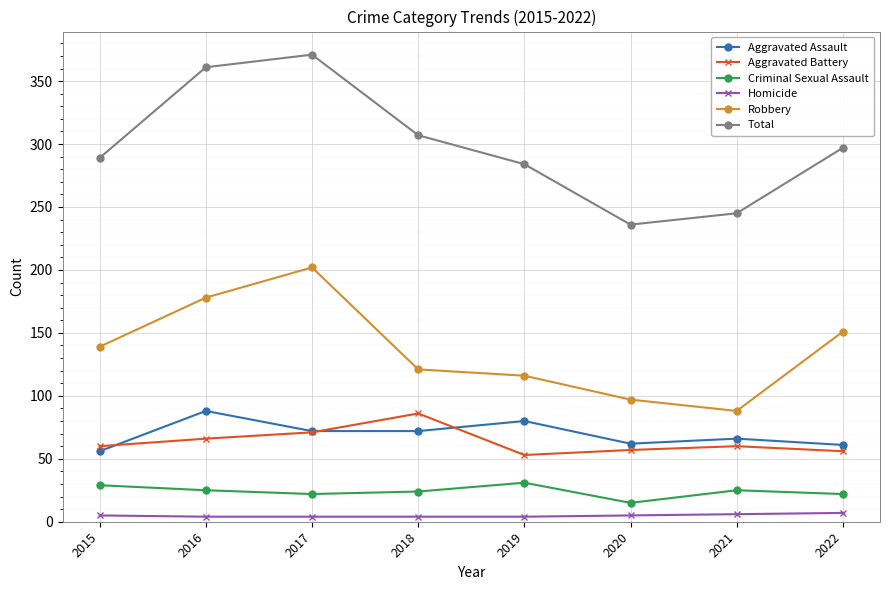

Rank the series at 2019 from highest to lowest value.

Total, Robbery, Aggravated Assault, Aggravated Battery, Criminal Sexual Assault, Homicide